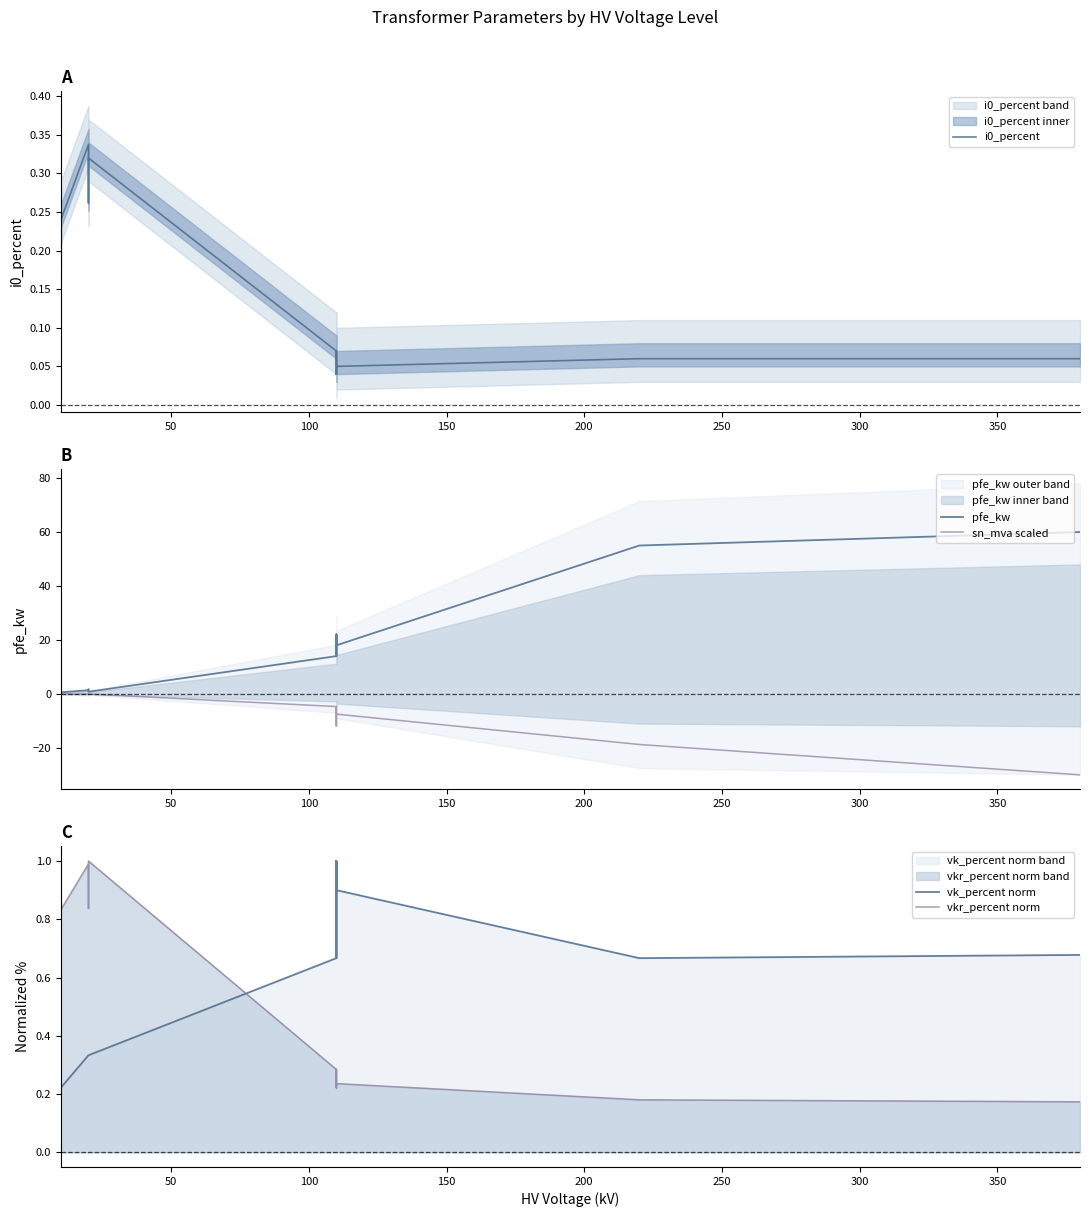

True or false: vkr_percent norm has more than 0 points higher than both neighbors.

True